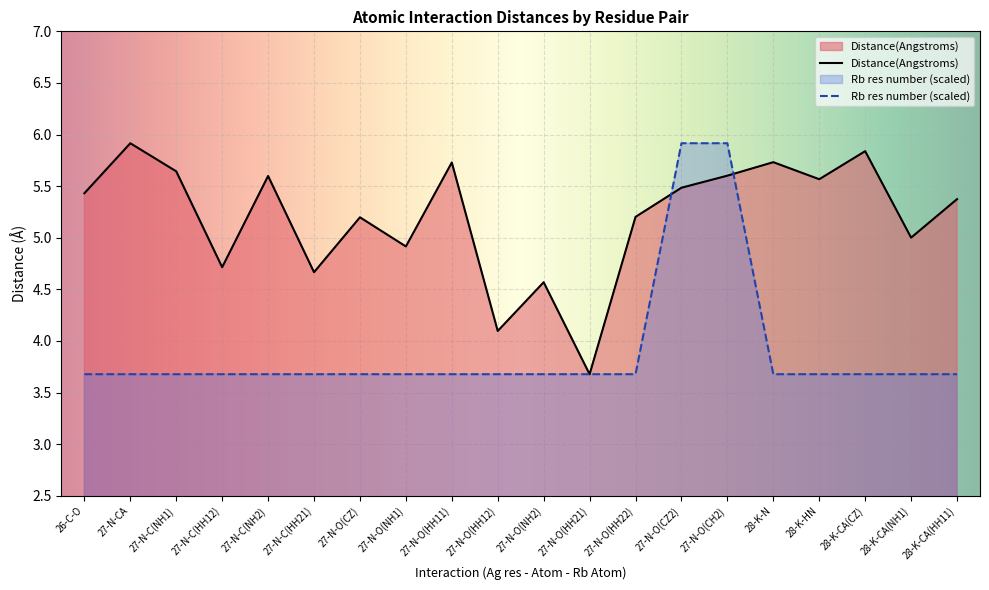

At which category does Distance(Angstroms) reach its first local peak?

27-N-CA